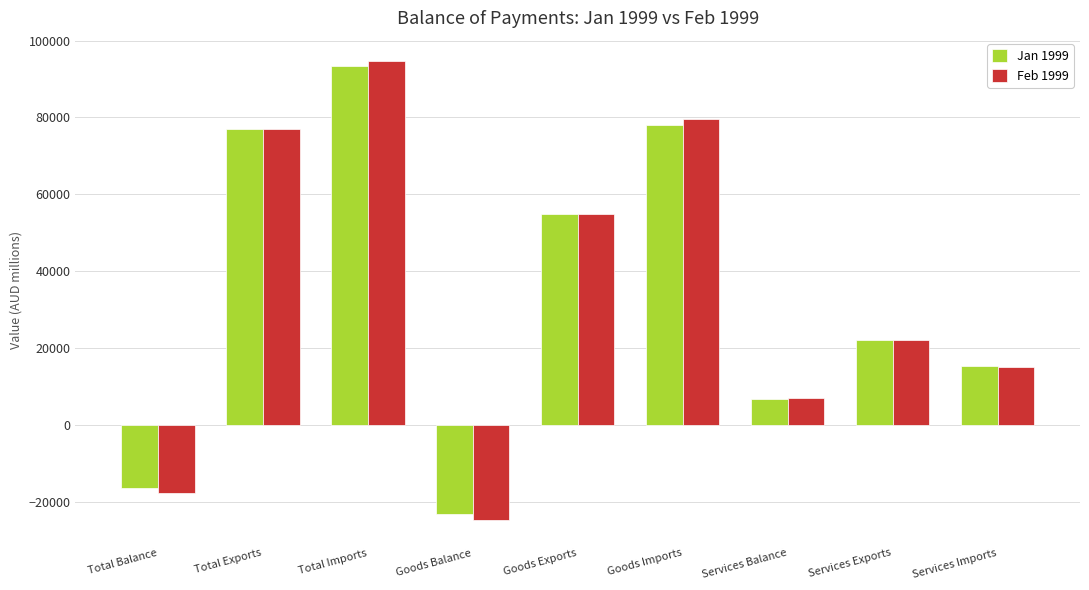

What is the label of the 8th bar from the left?

Services Exports